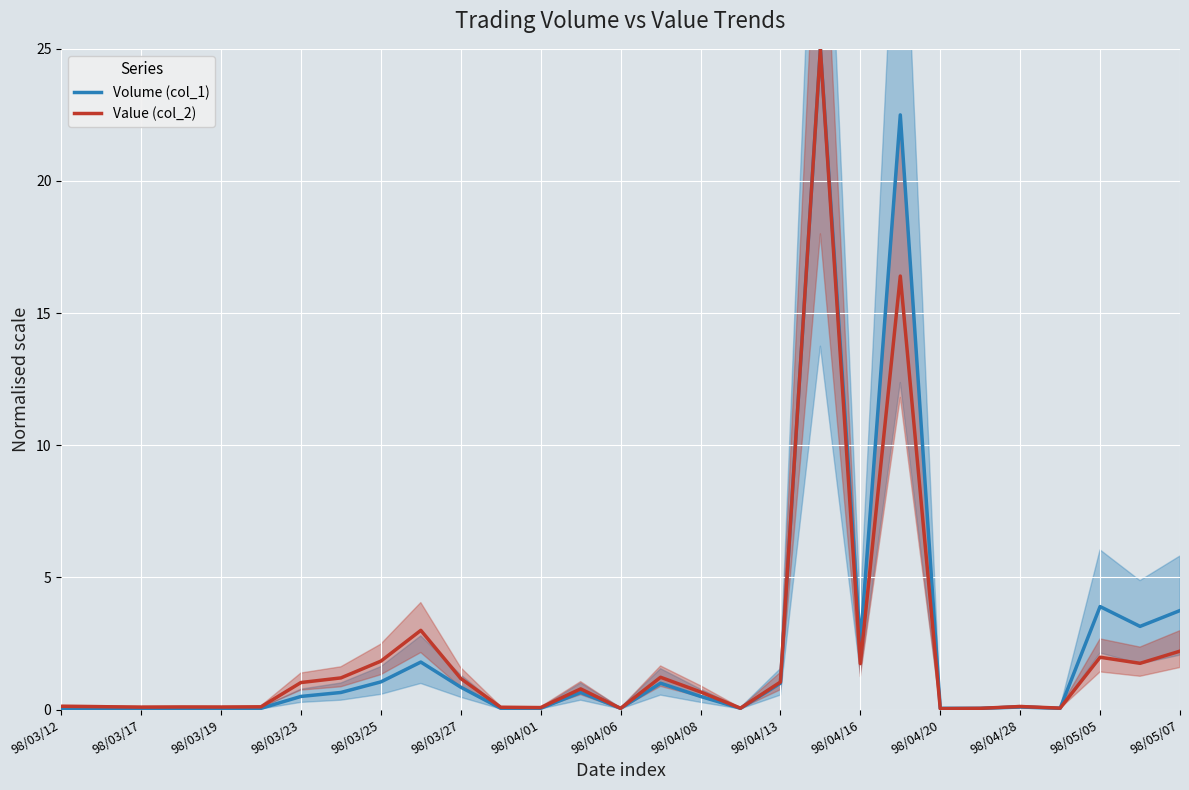

What is the maximum value for Volume (col_1)?

25.0